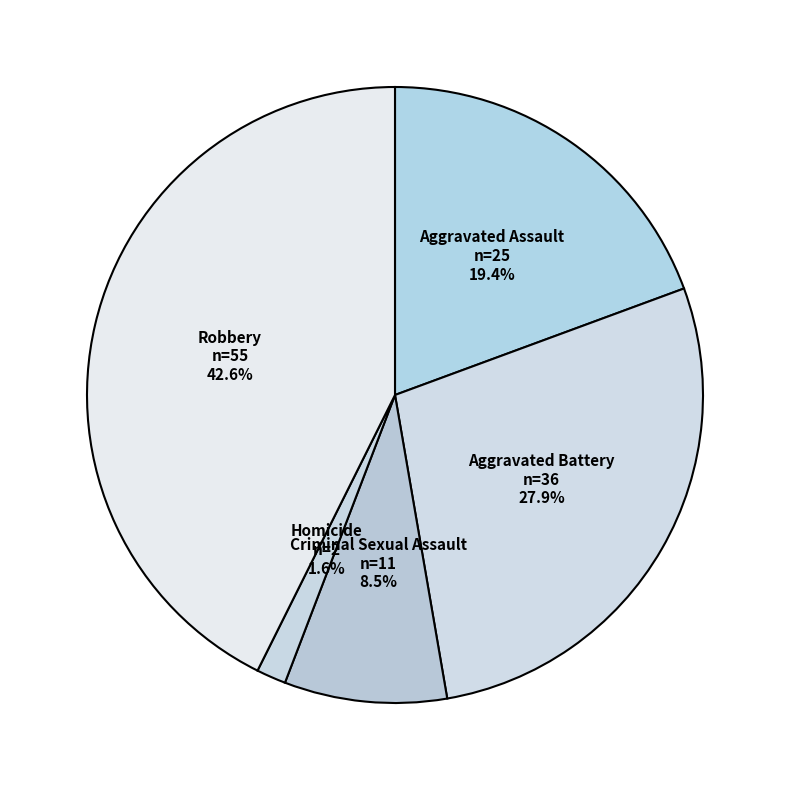

The Aggravated Assault slice represents 19% of the pie. True or false?

True